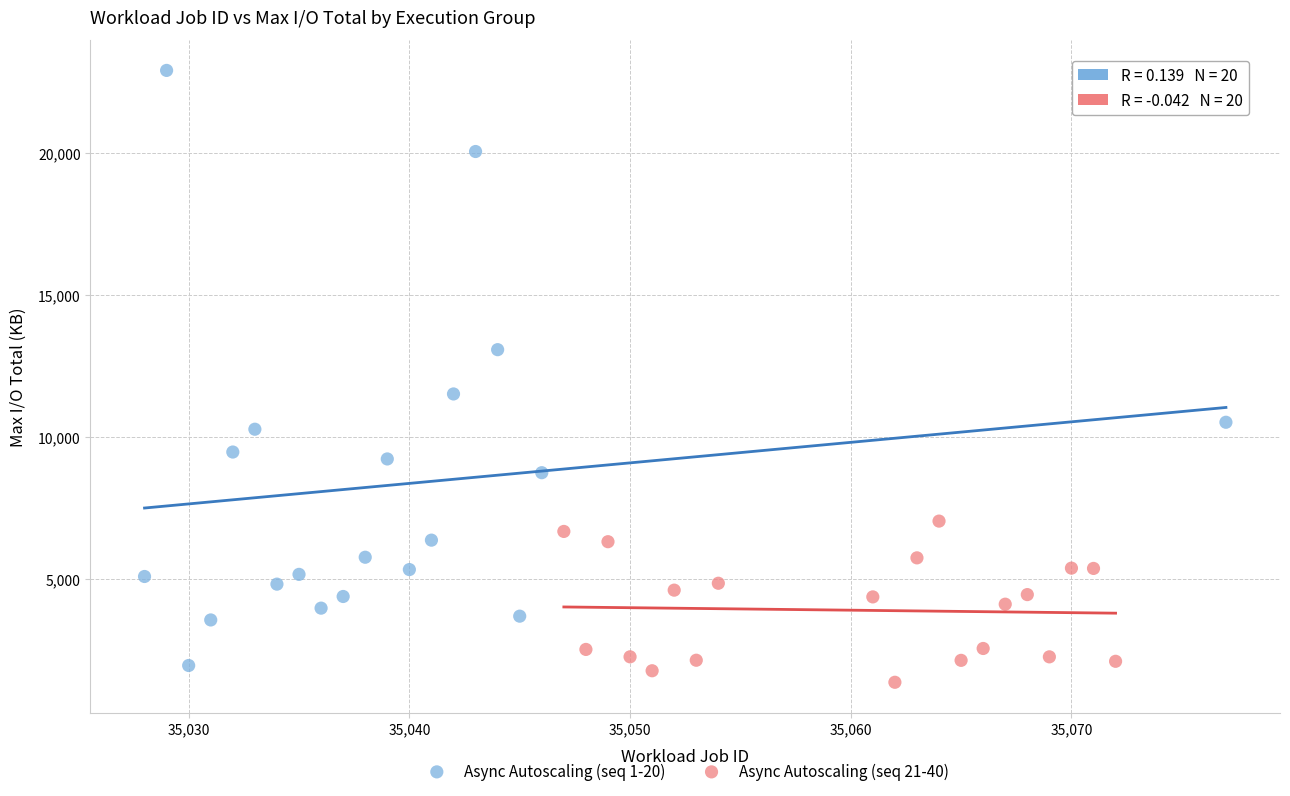

Which series reaches the maximum Y coordinate?

Async Autoscaling (seq 1-20)